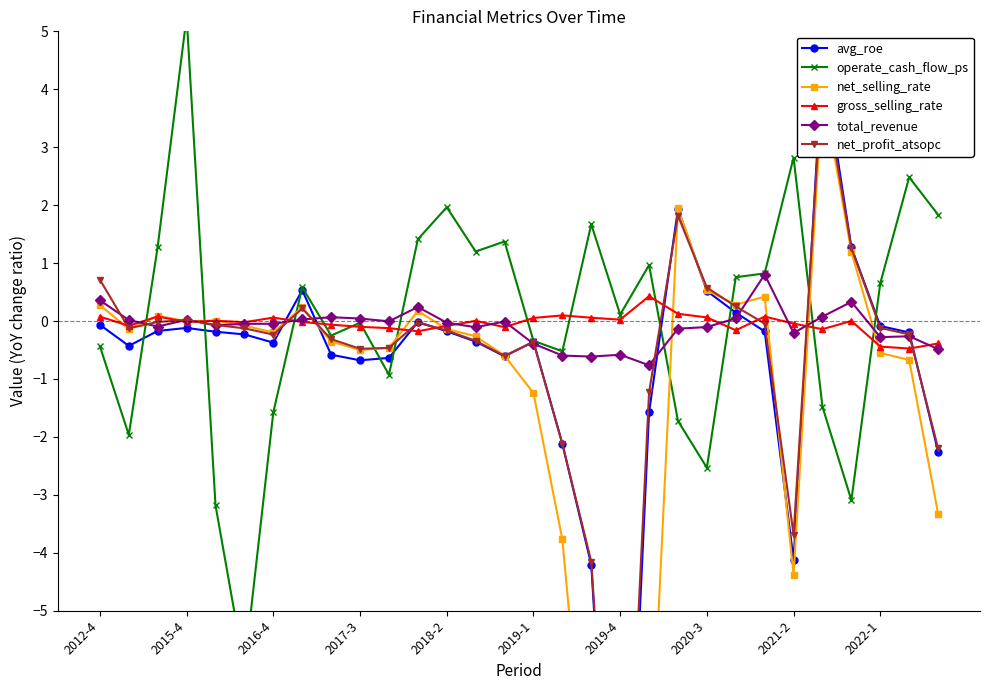

How many lines are shown in the chart?

6